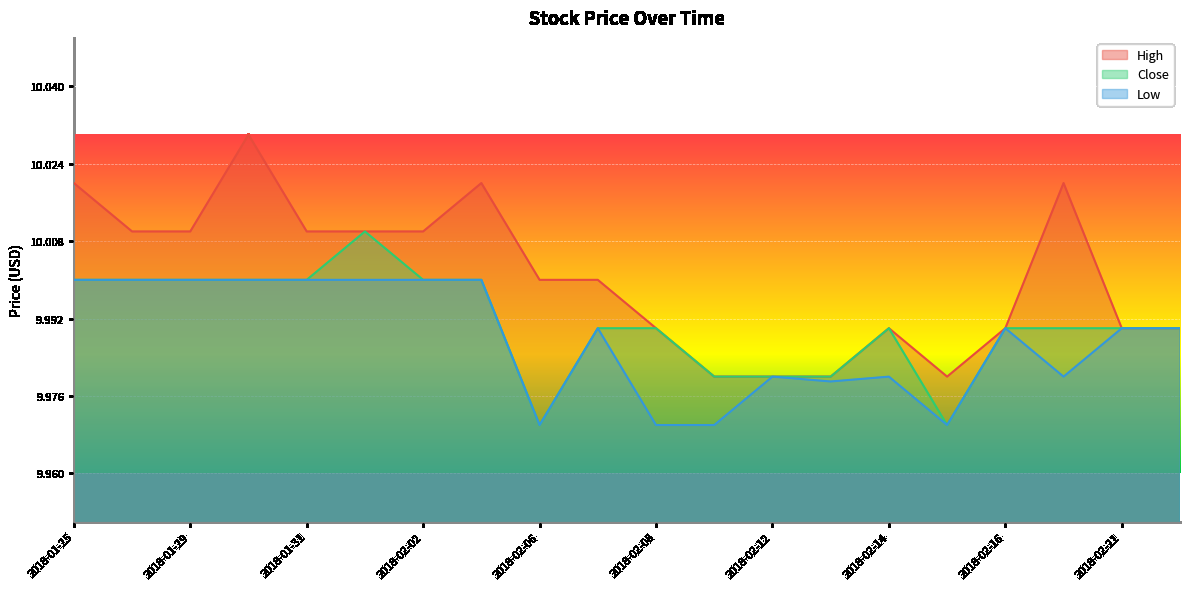

Is the value of High at 2018-02-16 greater than the value of Low at 2018-02-13?

Yes